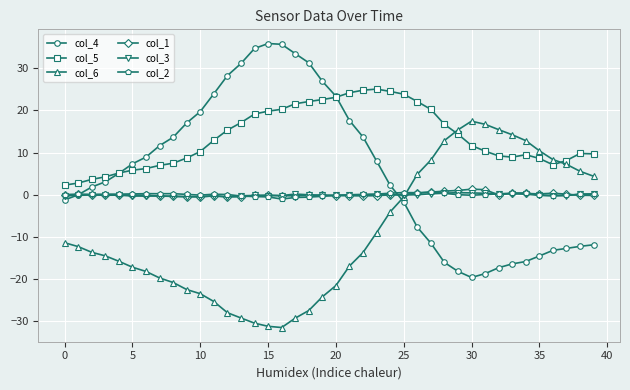

What is the value of the col_5 point at the 8th from the left?

6.9